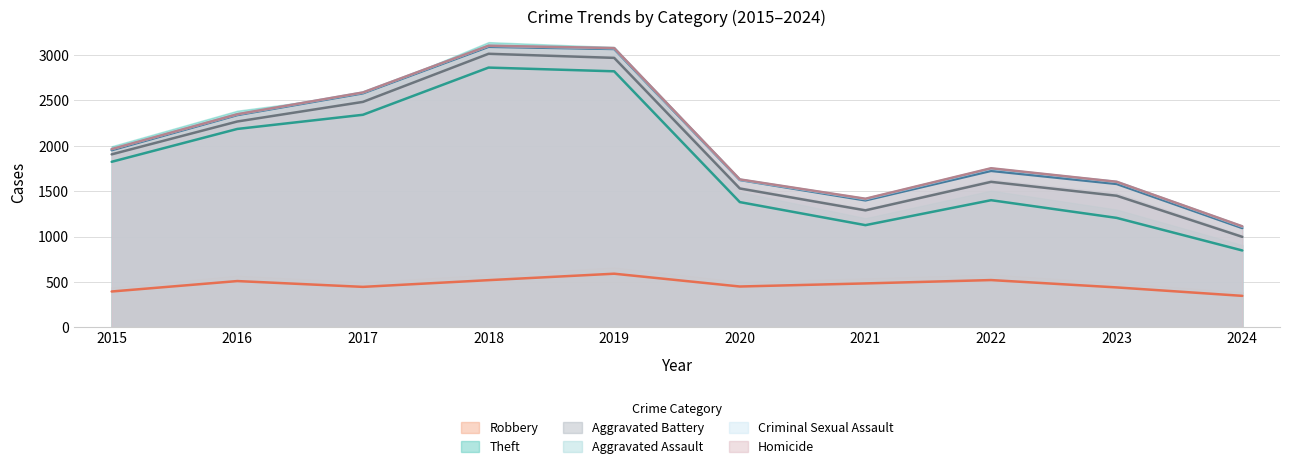

What is the approximate value of Robbery at 2020, to the nearest 5?

450